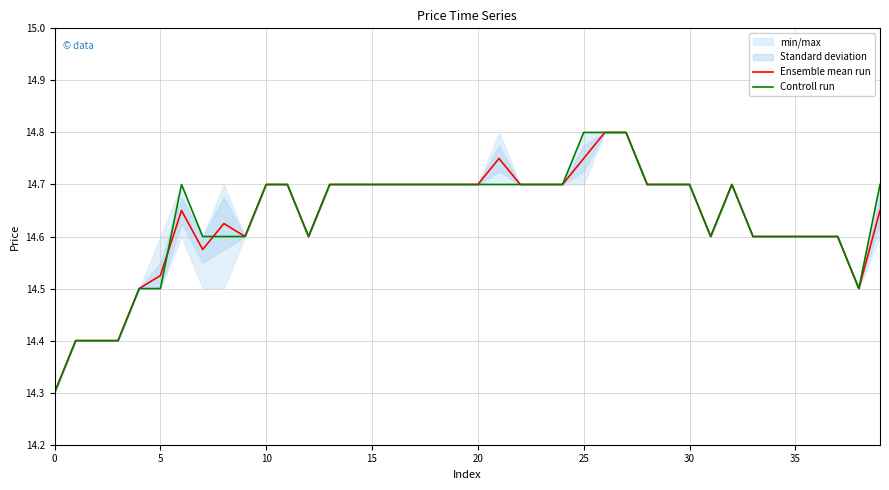

Is the value of Ensemble mean run at 23 greater than the value of Controll run at 26?

No